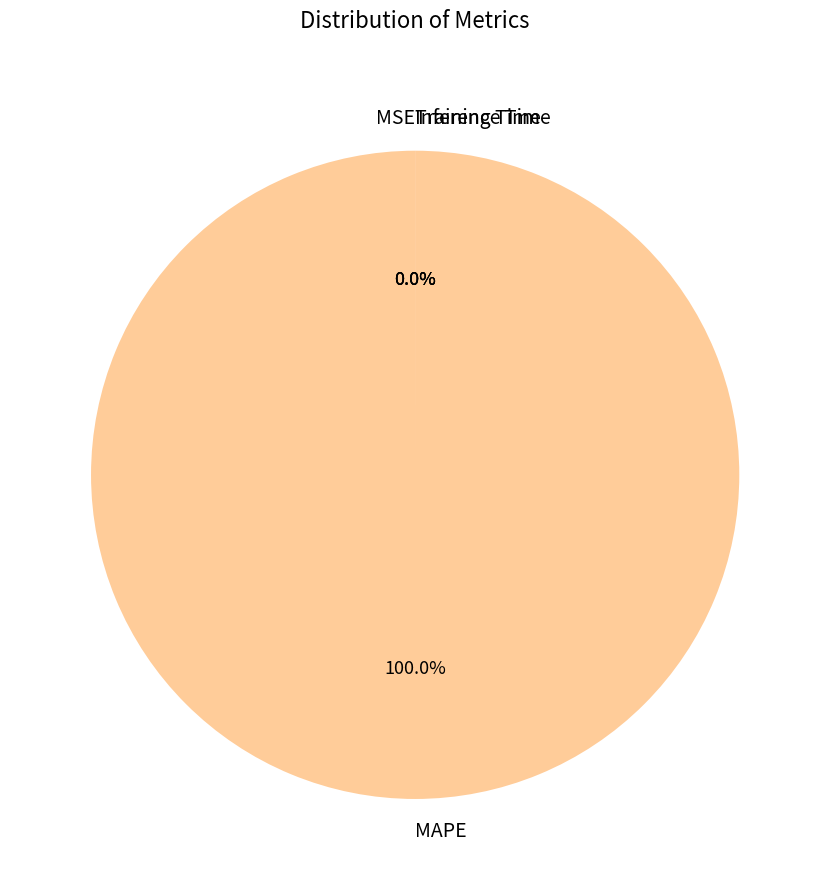

Is the sum of Training Time and MAPE greater than half?

Yes